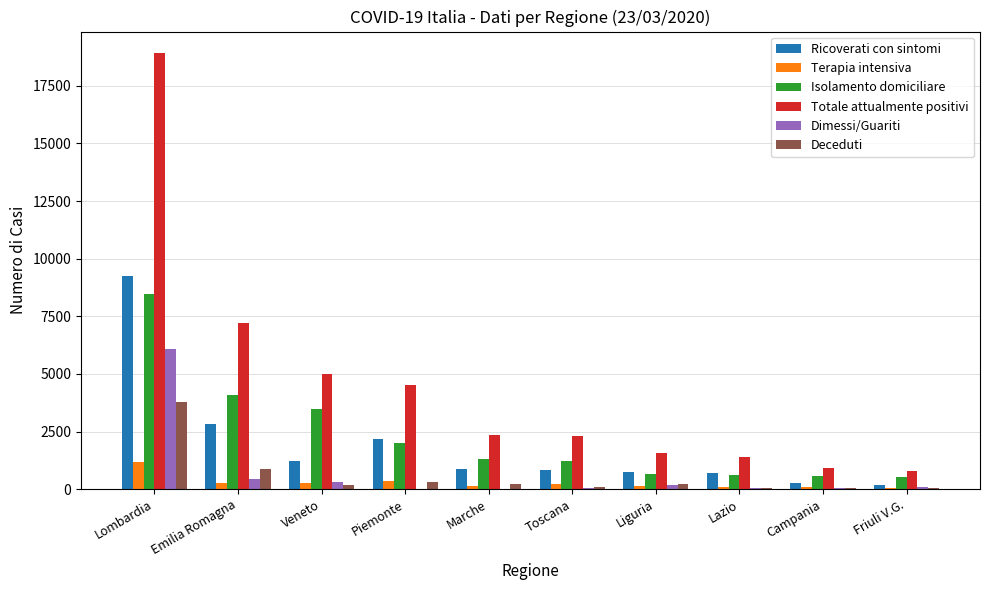

True or false: Dimessi/Guariti has a value of 6075 at Lombardia.

True